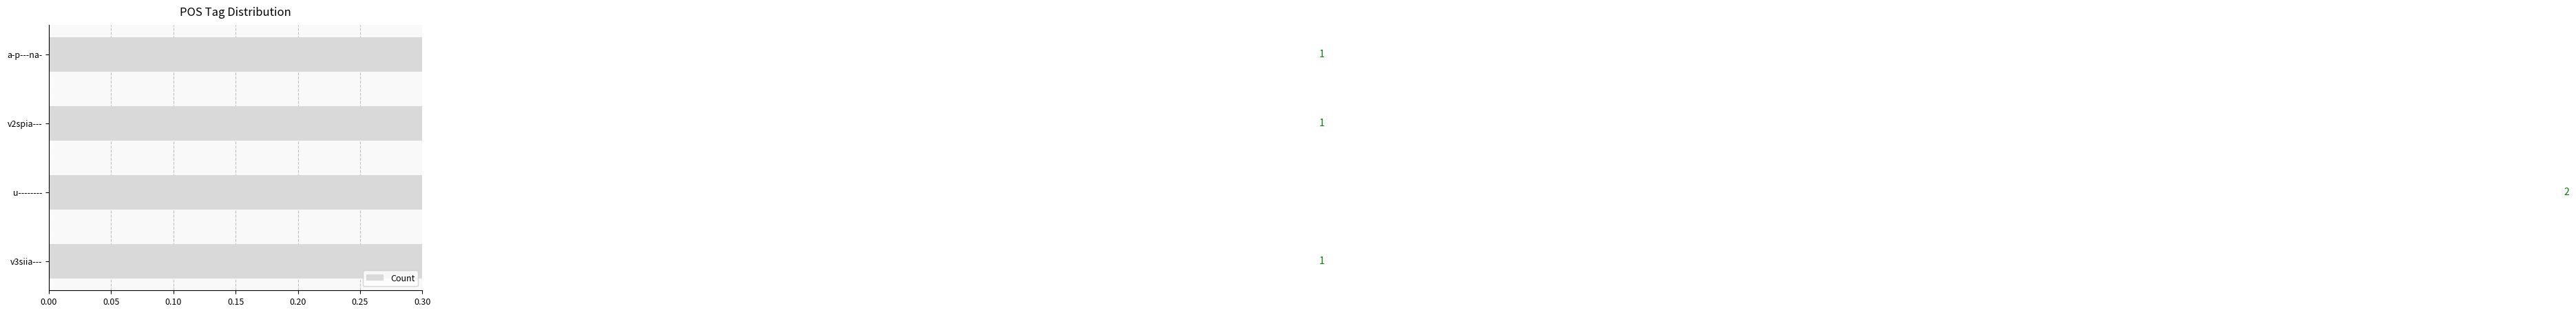

What is the average value?

1